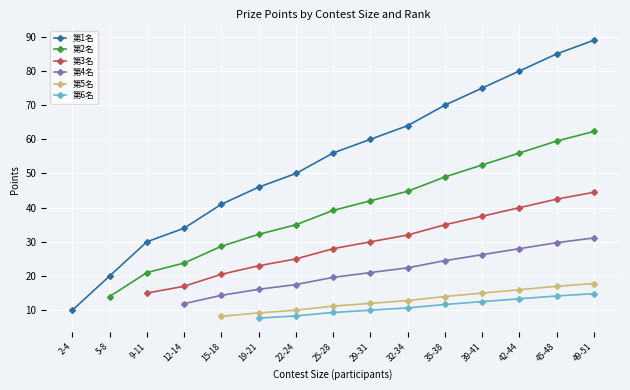

Is it true that 第3名 equals 17.0 at 12-14?

True